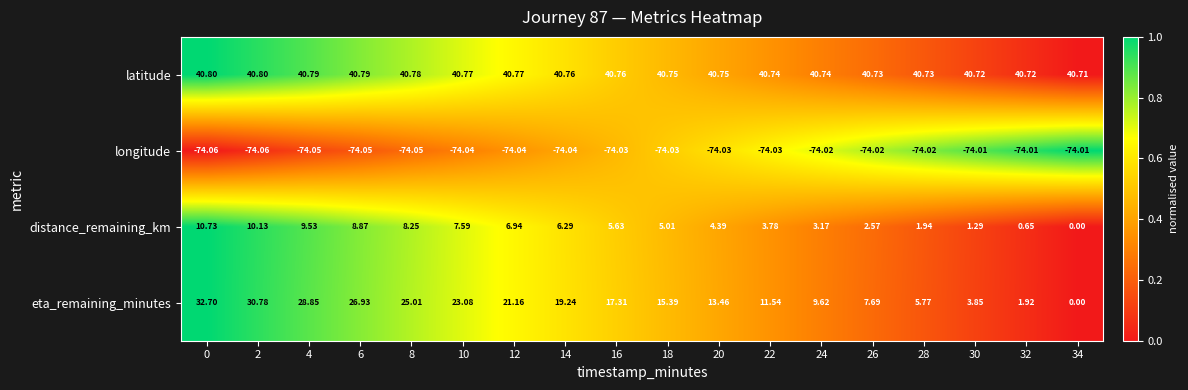

Between 8 and 28, which series saw the biggest shift?

eta_remaining_minutes